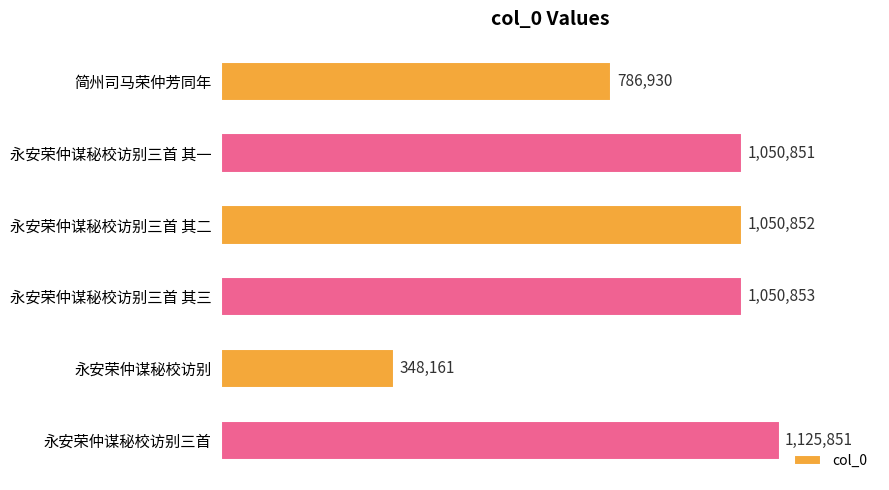

Does the chart contain any negative values?

No